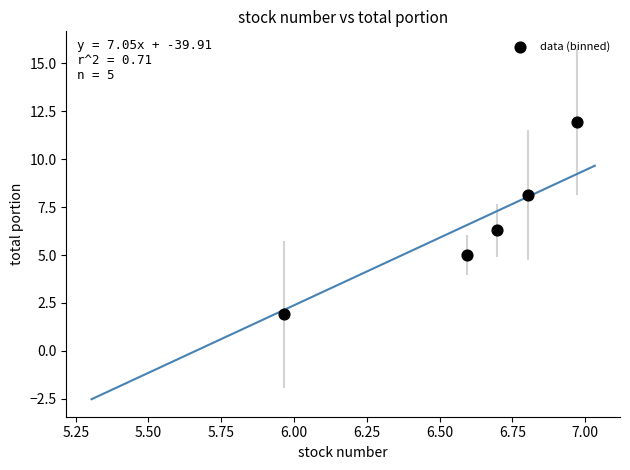

What Y value in the scatter plot is closest to 6?

6.3